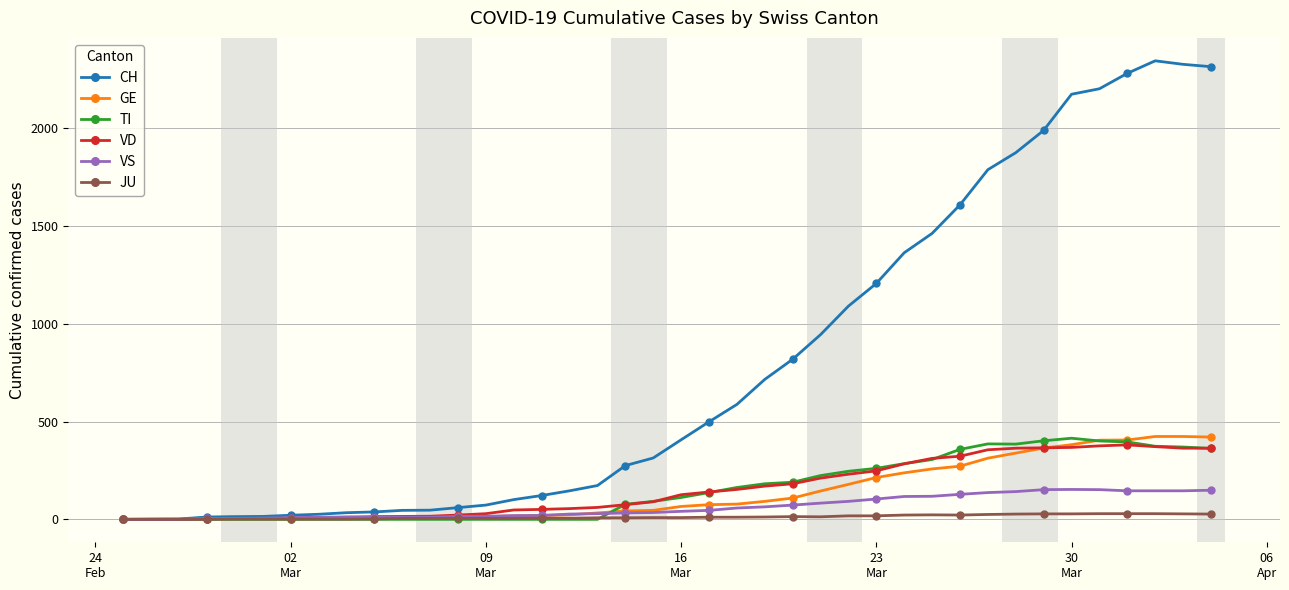

At how many categories does at least one series exceed 917?

15